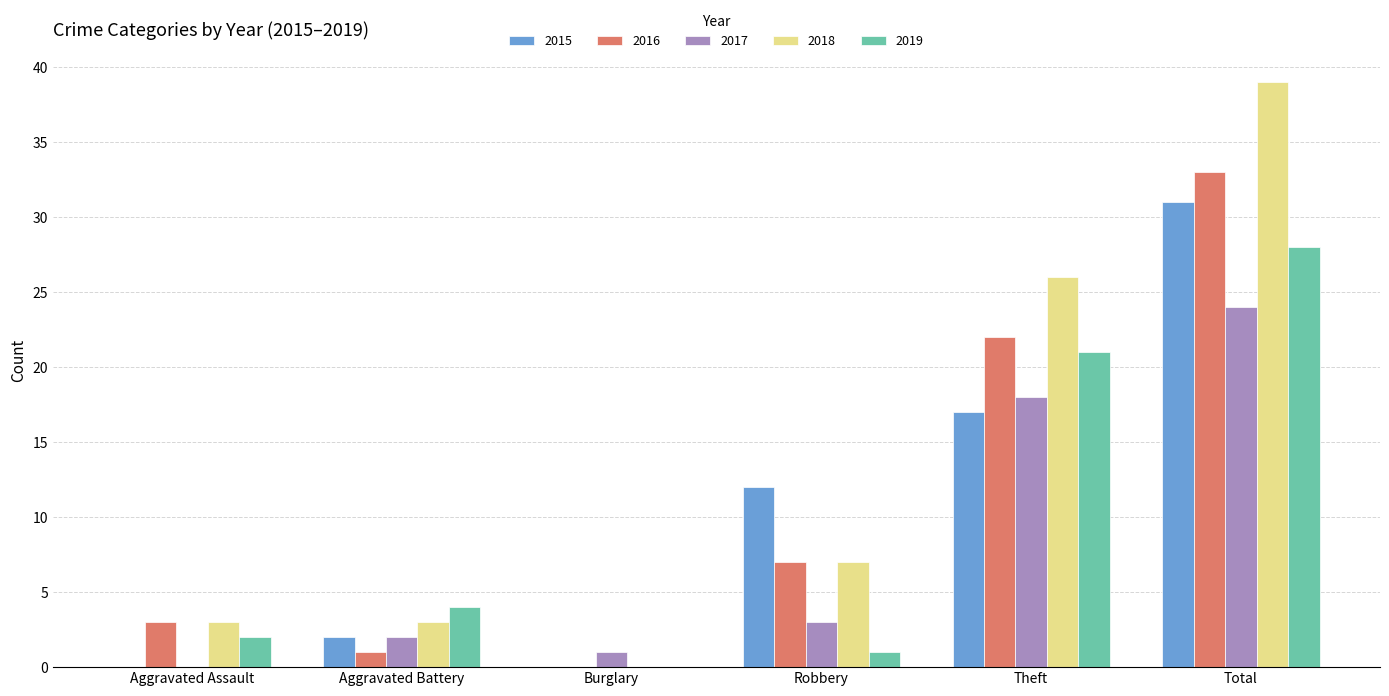

Which label corresponds to the largest value in the chart?

Total